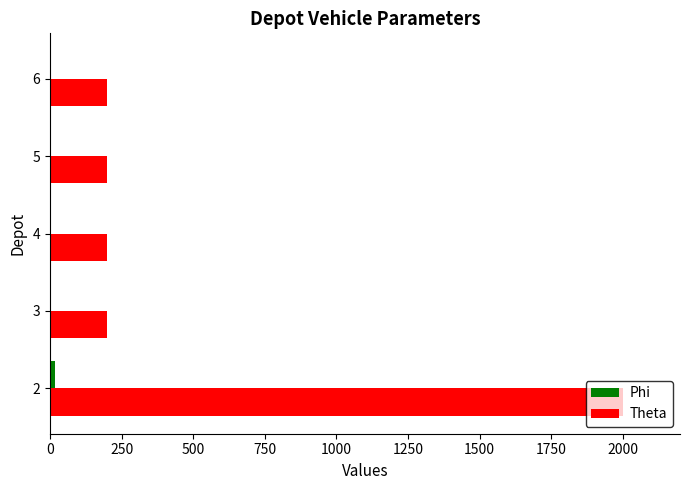

Which series has the largest total across all categories?

Theta